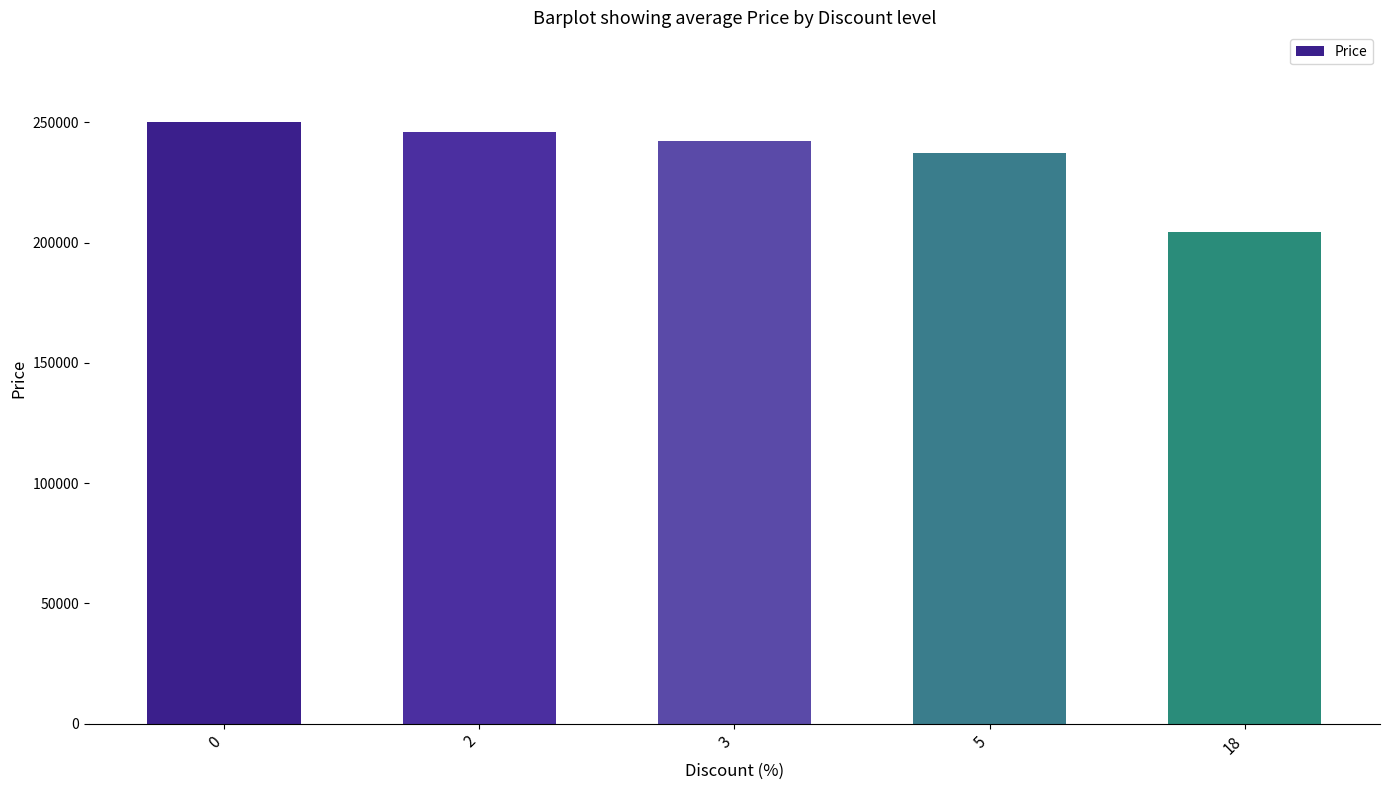

How many values are below 242400?

2